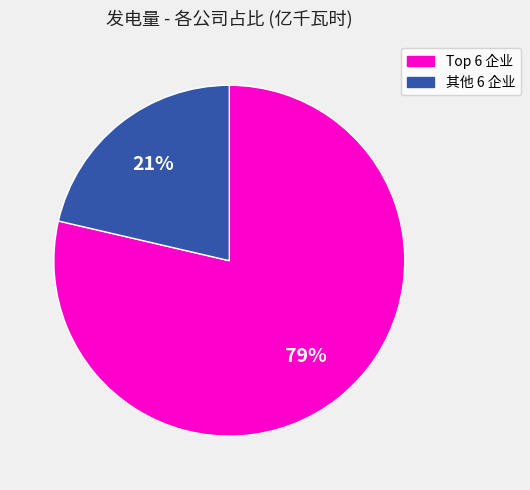

Count the number of slices in the pie.

2